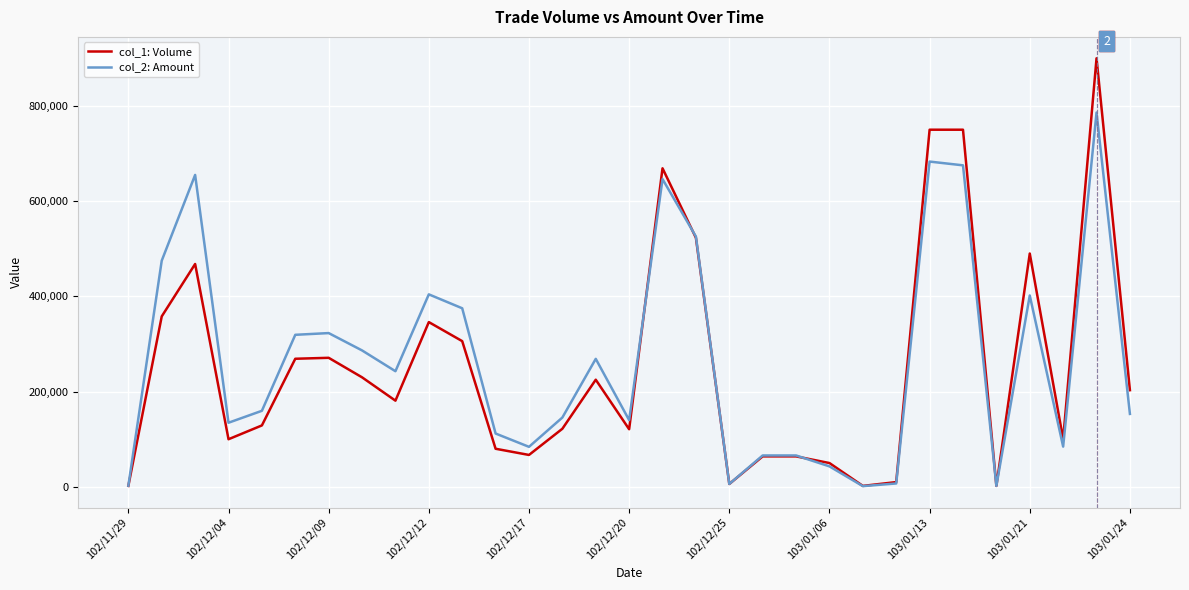

Rank the series by their average value, from lowest to highest.

col_1: Volume, col_2: Amount